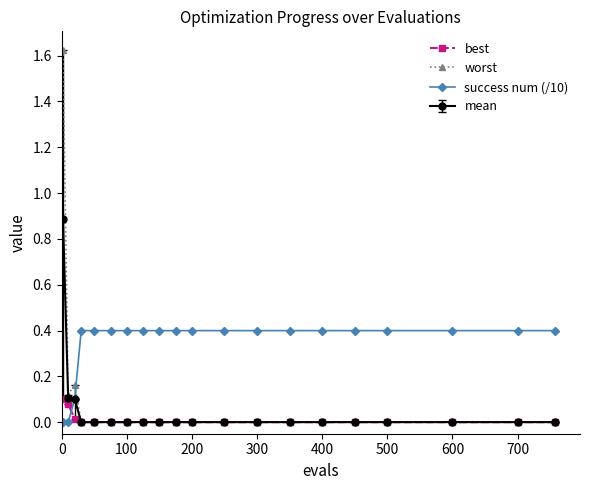

True or false: best and success num (/10) intersect in this chart.

True